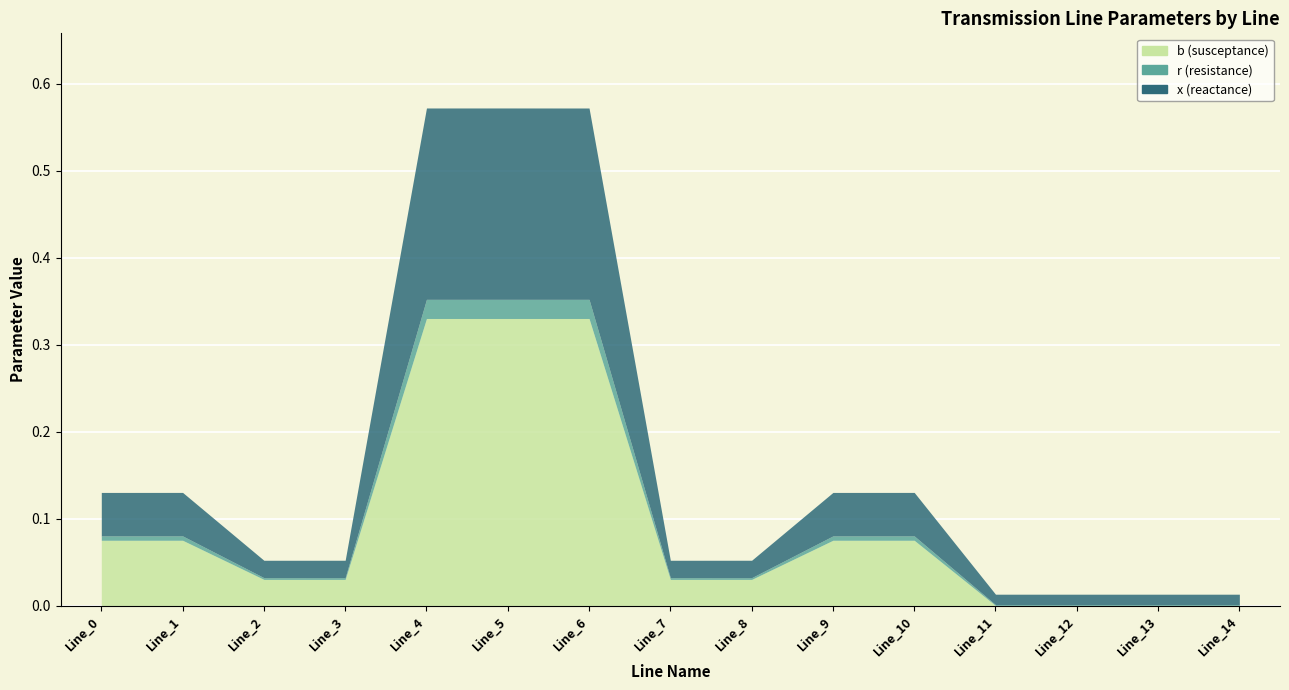

True or false: r and x cross at least once.

False